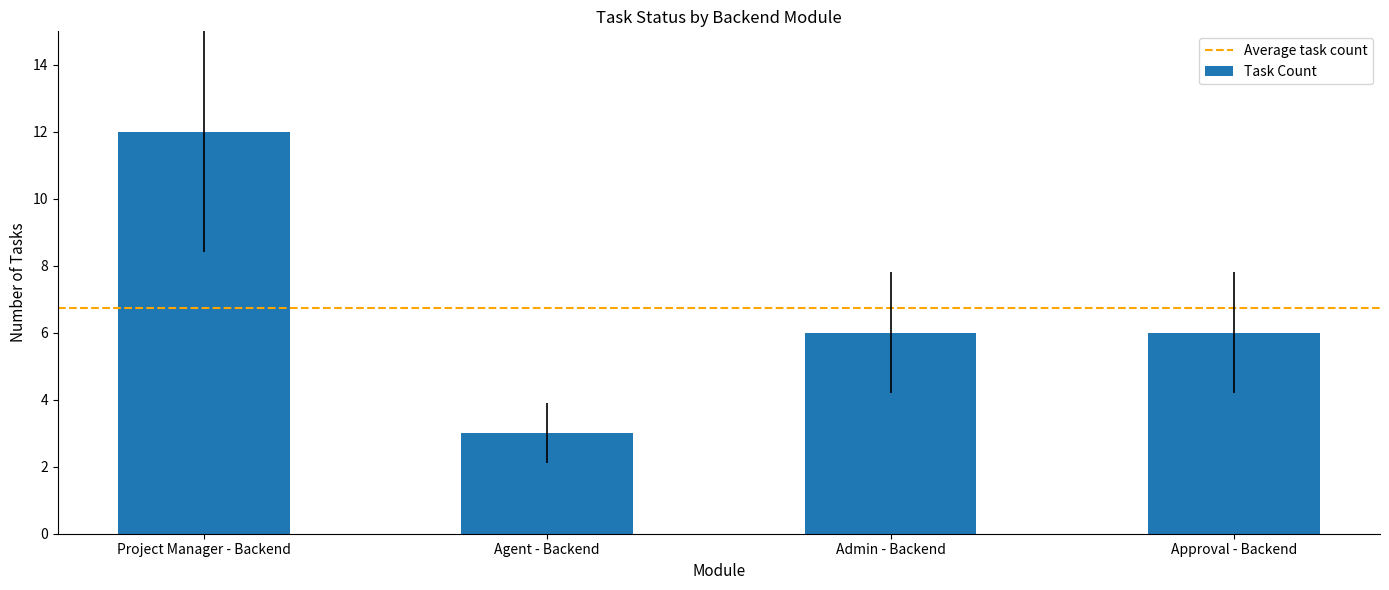

What is the smallest value displayed?

3